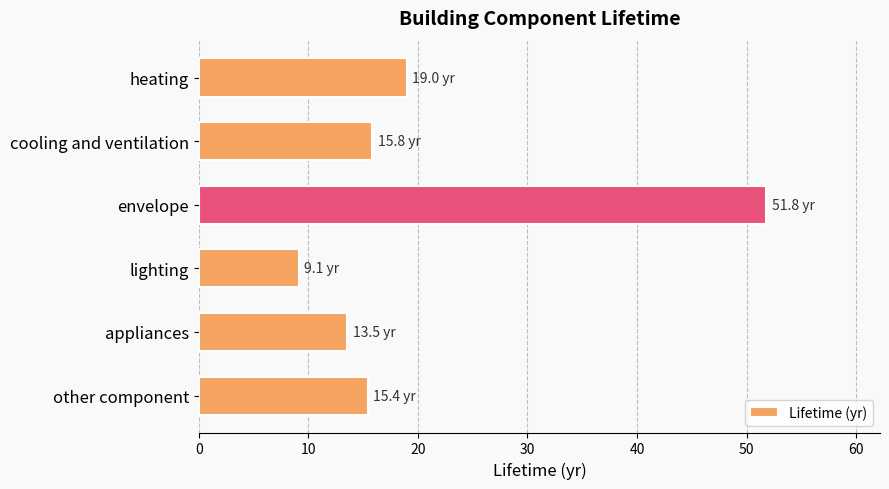

What is the change in value from lighting to appliances?

+4.4